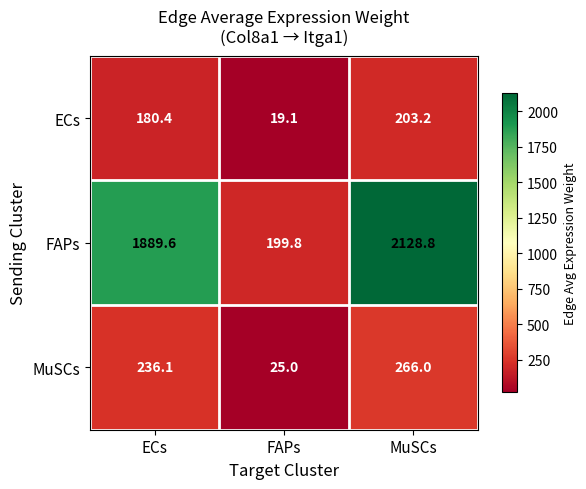

List the series in order of their peak value, highest first.

FAPs, MuSCs, ECs